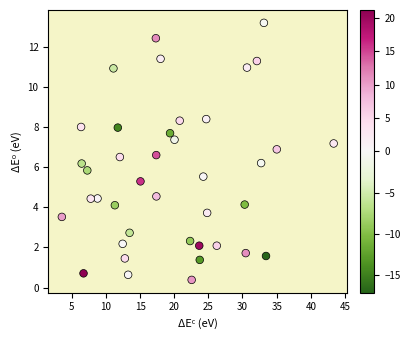

What is the range of X values (max minus min)?

39.8